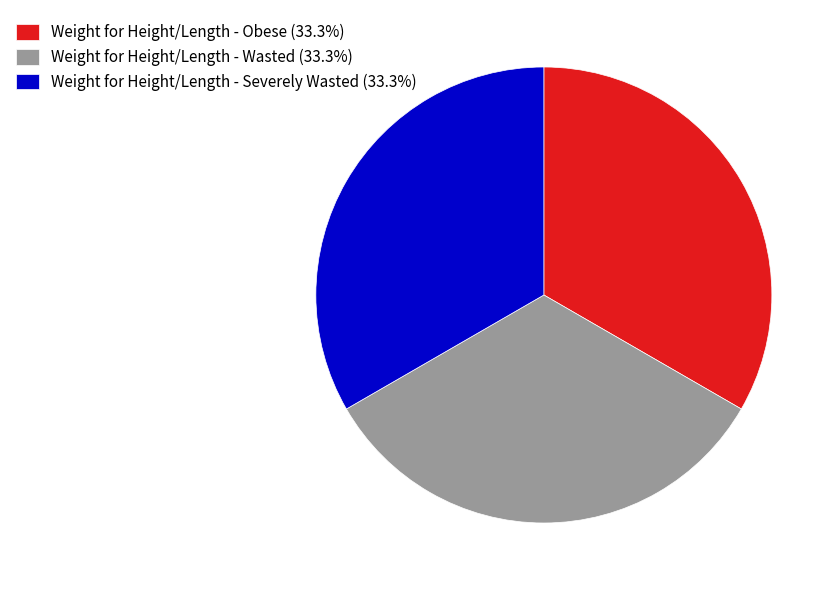

Is there a majority slice in this chart?

No